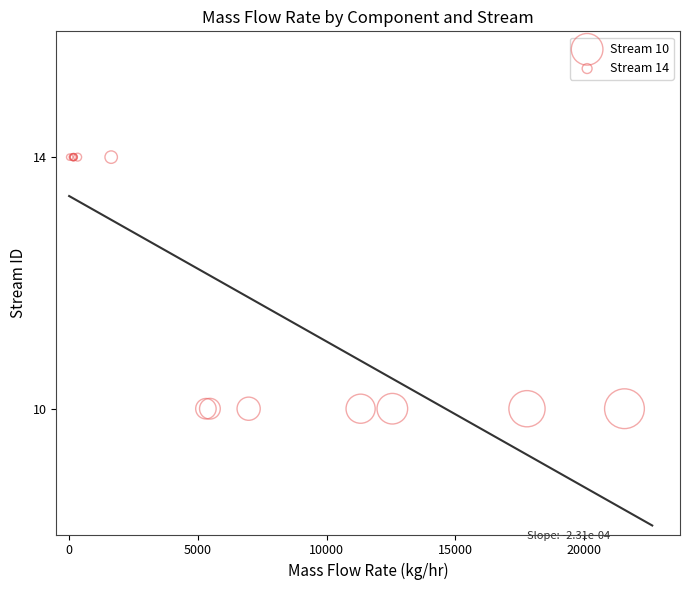

Which series contains the highest Y value?

Stream 14